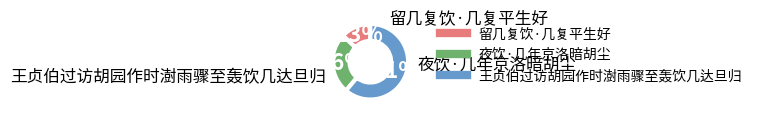

Between 夜饮·几年京洛暗胡尘 and 留几复饮·几复平生好, which is larger?

夜饮·几年京洛暗胡尘